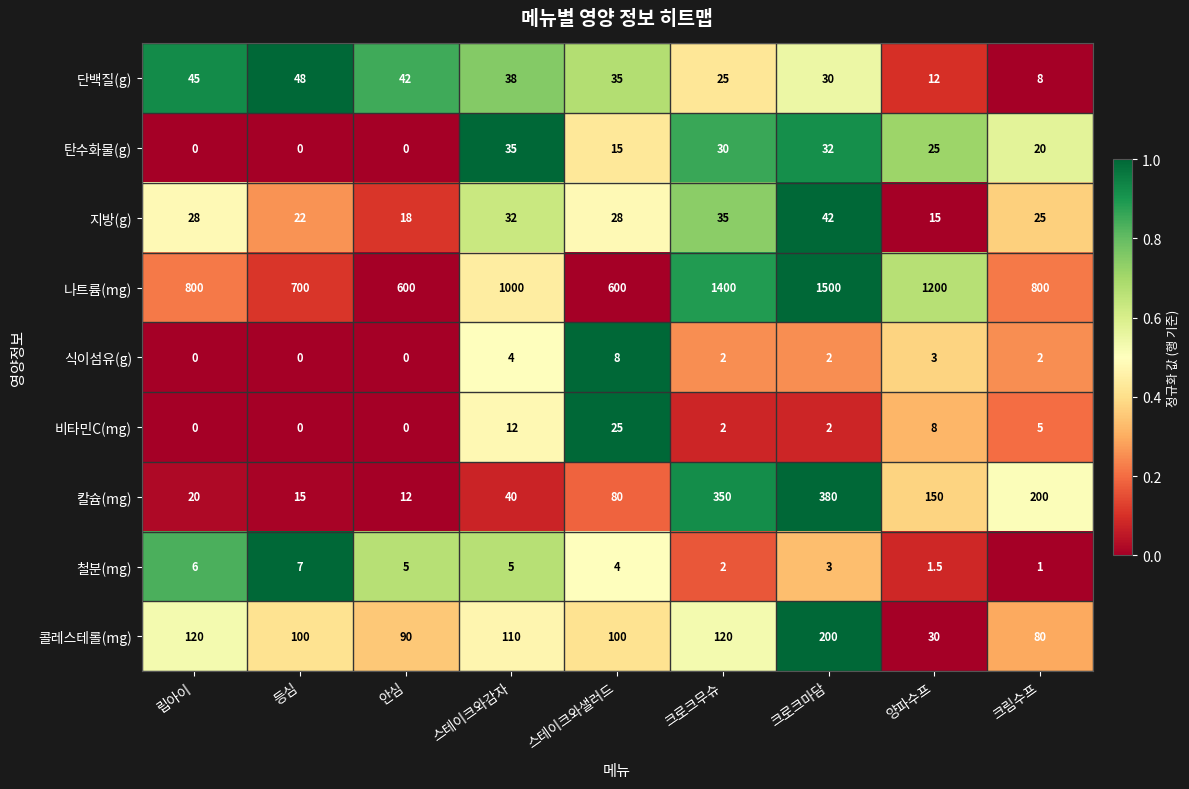

What is the total value across all series at 립아이?

1019.0